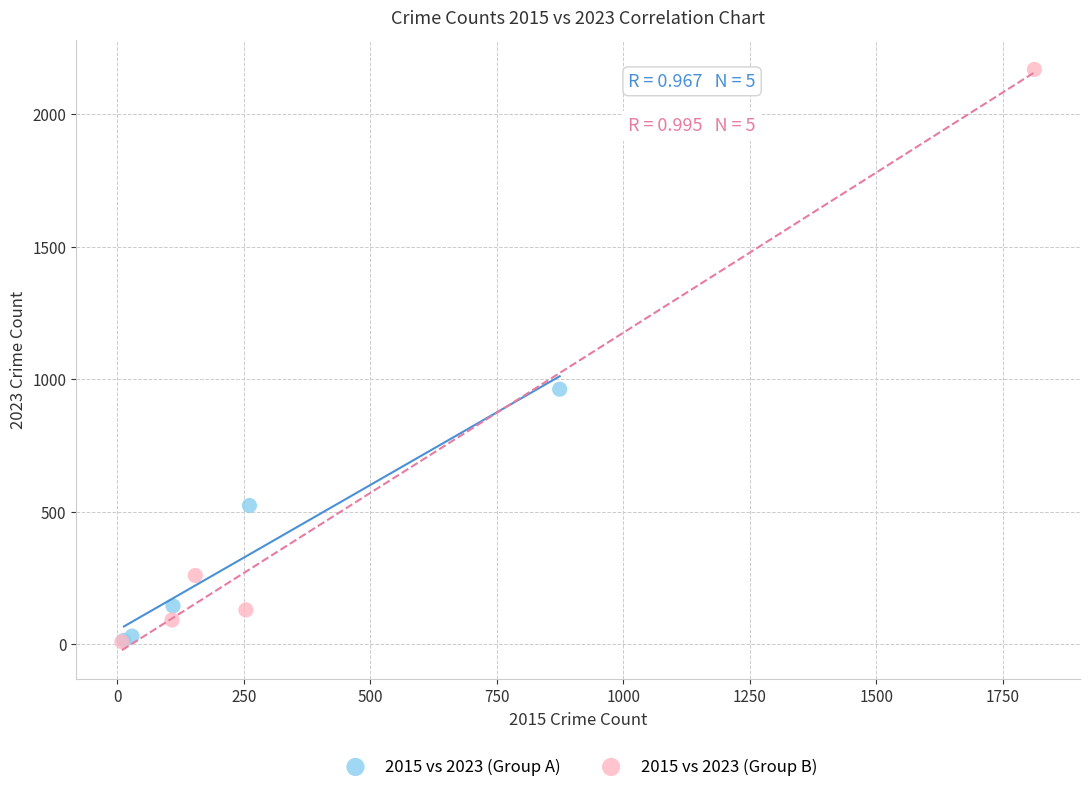

Which series contains the highest Y value?

2015 vs 2023 (Group B)